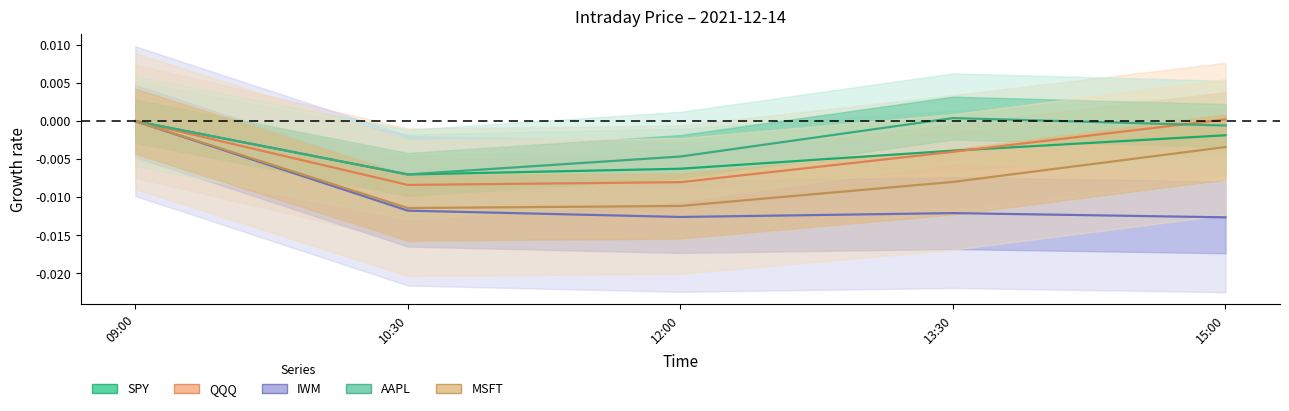

How many lines are shown in the chart?

5